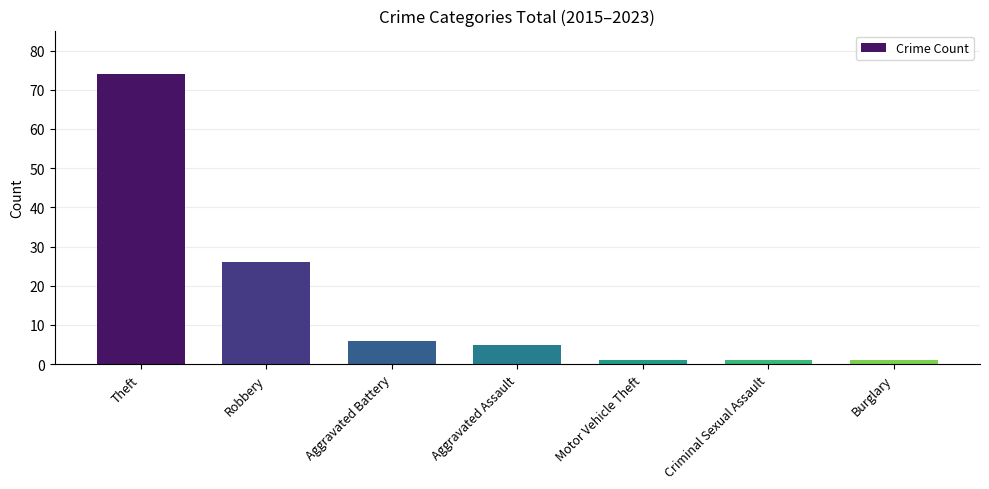

Reading right to left, list all the values displayed in this chart.

Burglary=1	Criminal Sexual Assault=1	Motor Vehicle Theft=1	Aggravated Assault=5	Aggravated Battery=6	Robbery=26	Theft=74